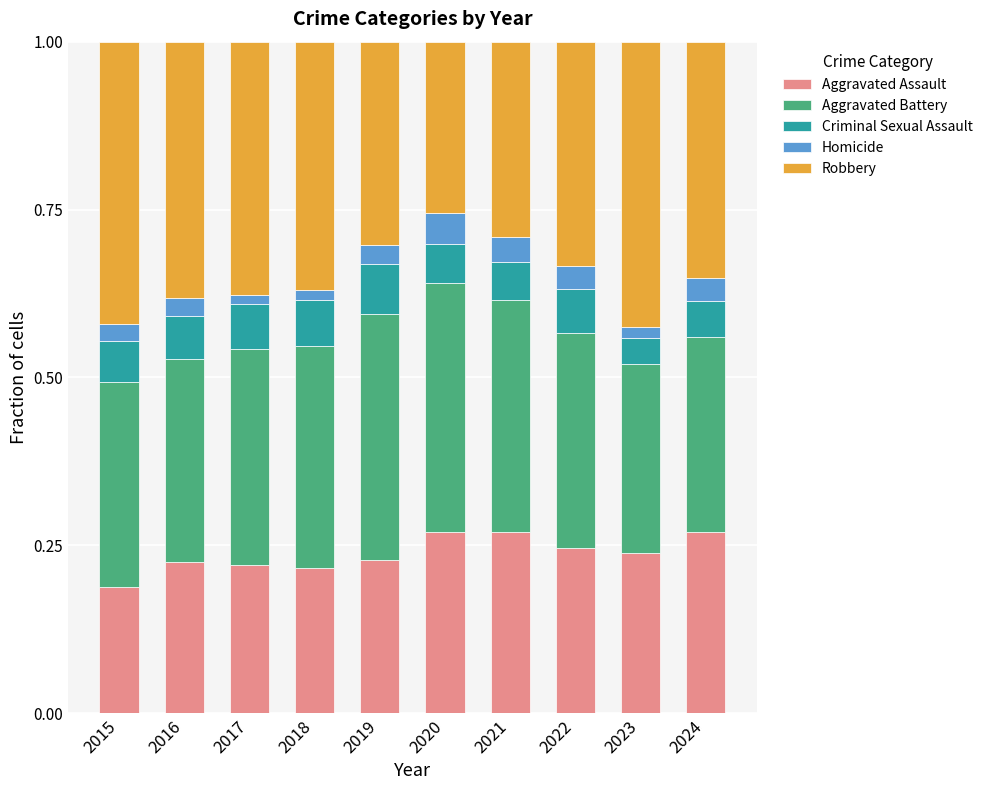

Count the Aggravated Assault values in the range 0 to 1.

10